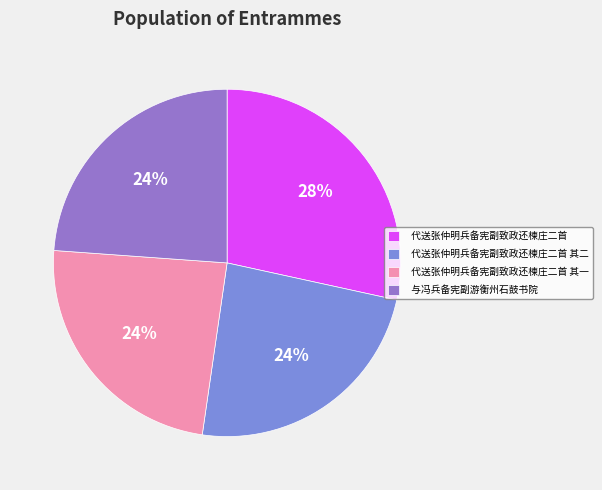

What is the ratio of the value at 代送张仲明兵备宪副致政还楝庄二首 to the value at 代送张仲明兵备宪副致政还楝庄二首 其一?

1.2